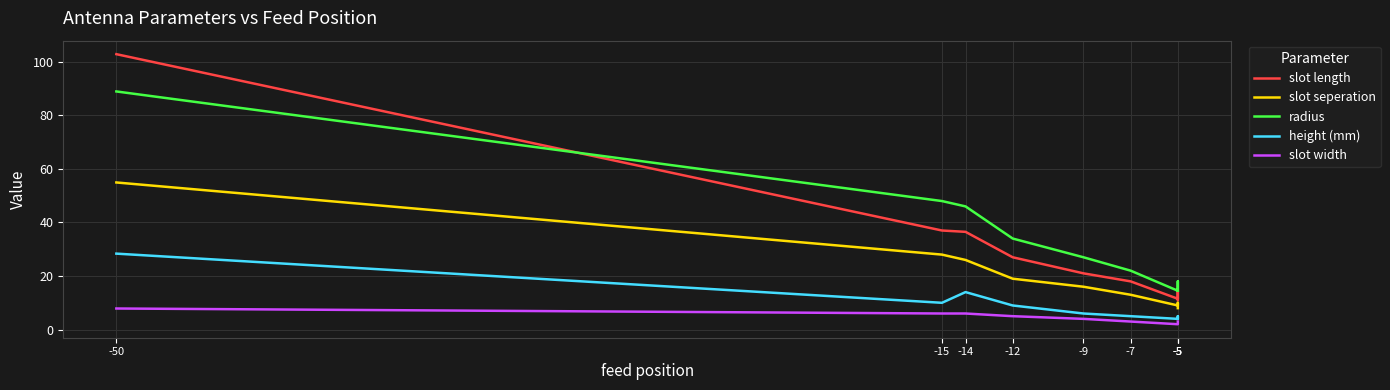

The value of slot seperation at -9 is 10.5. True or false?

False